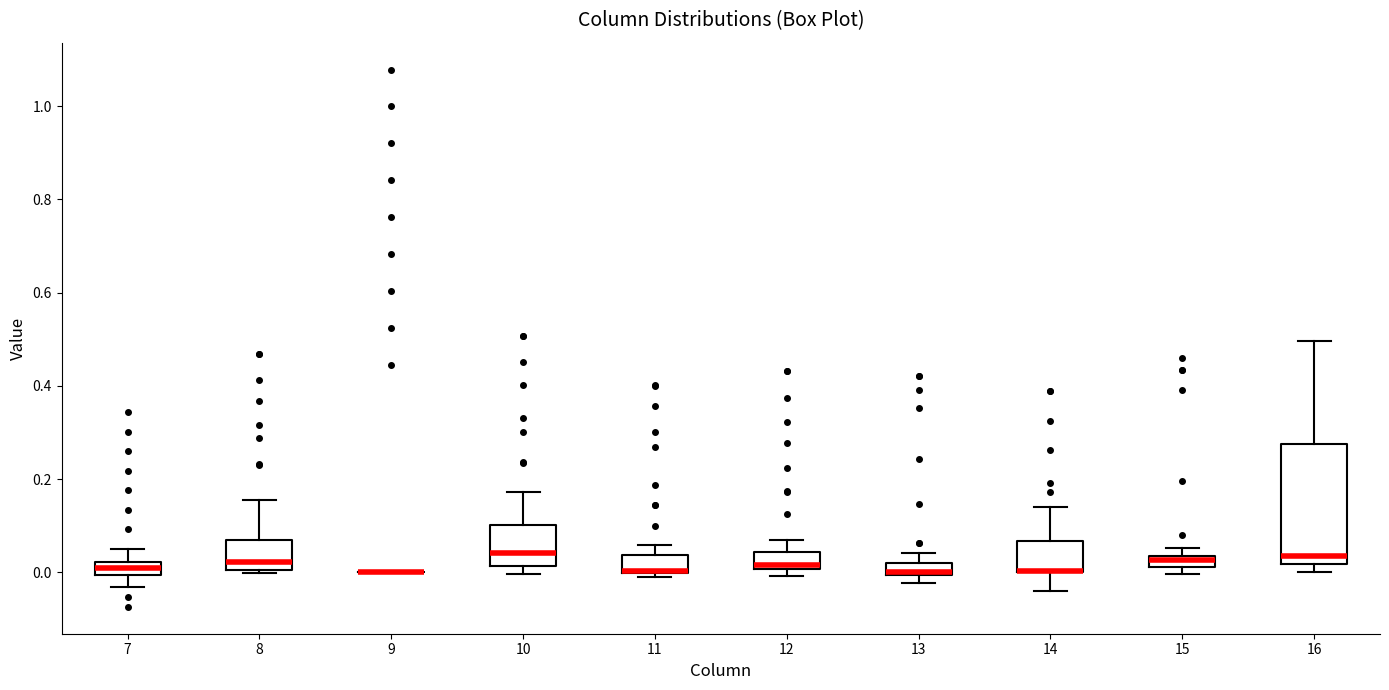

Comparing the boxes themselves (not the whiskers), which one is the tallest?

16